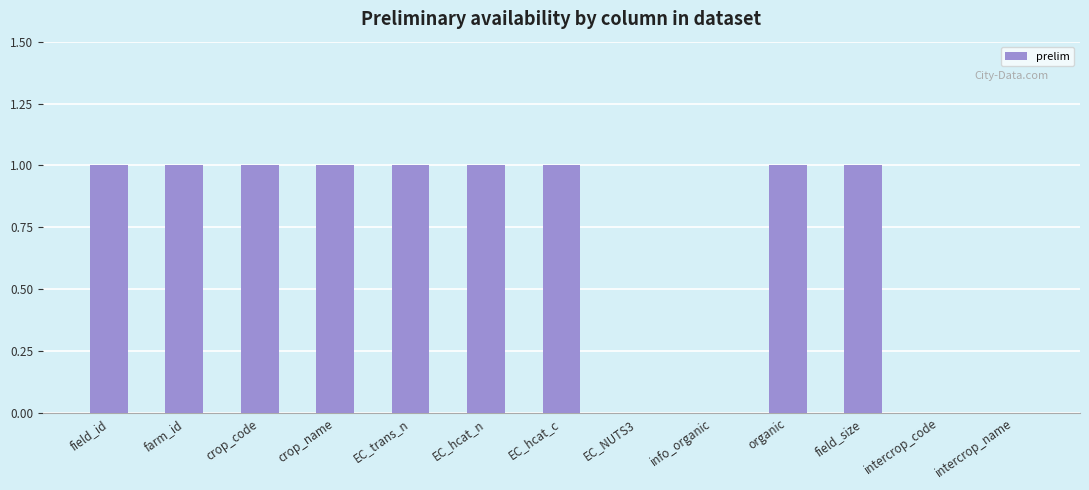

True or false: the data shows 0 at intercrop_code.

True